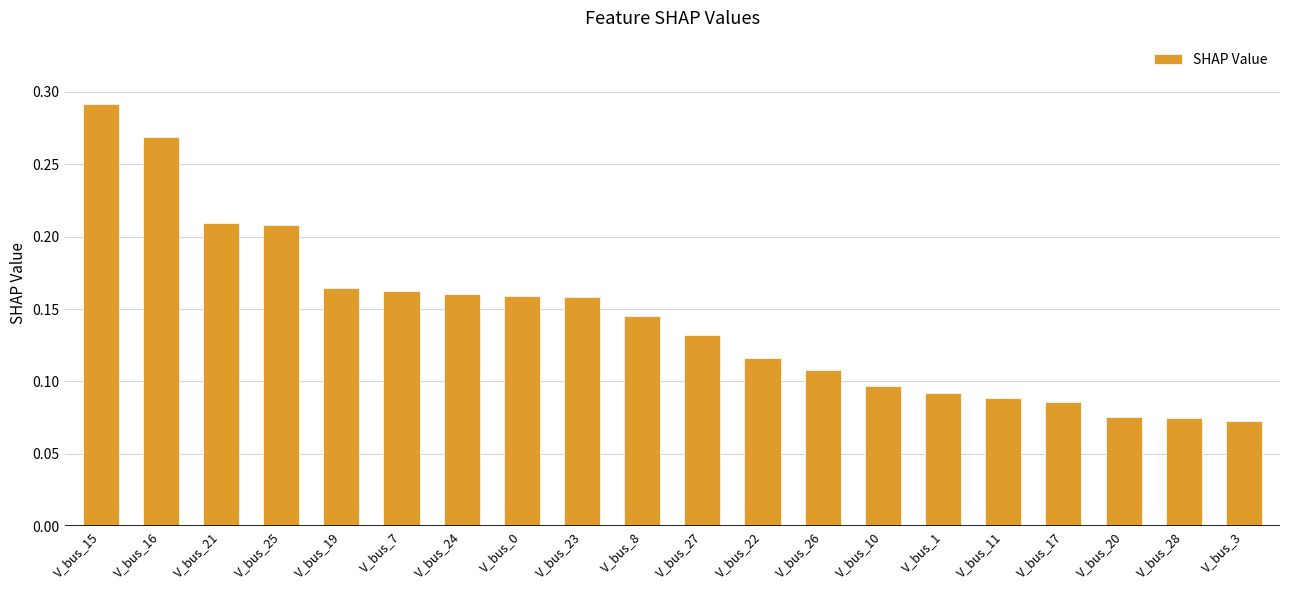

How many values are between 0 and 1?

20